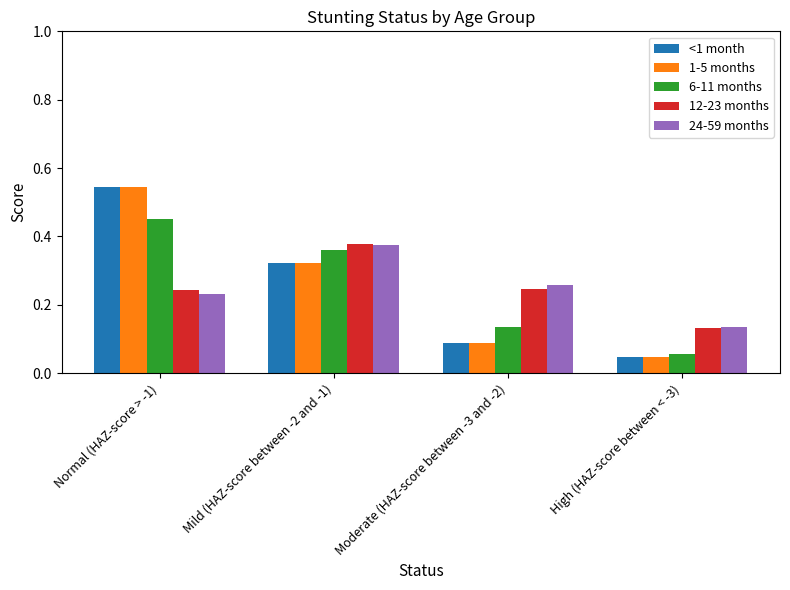

Between Moderate (HAZ-score between -3 and -2) and High (HAZ-score between < -3), which series saw the biggest shift?

24-59 months